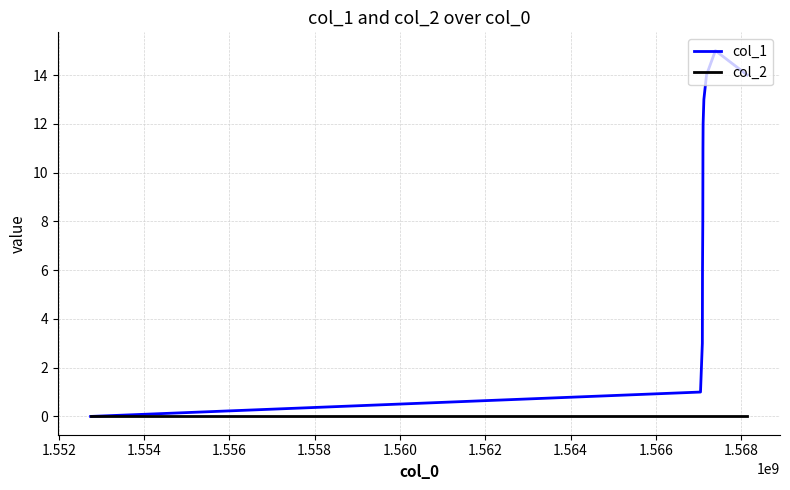

What is the maximum value shown in the chart?

15